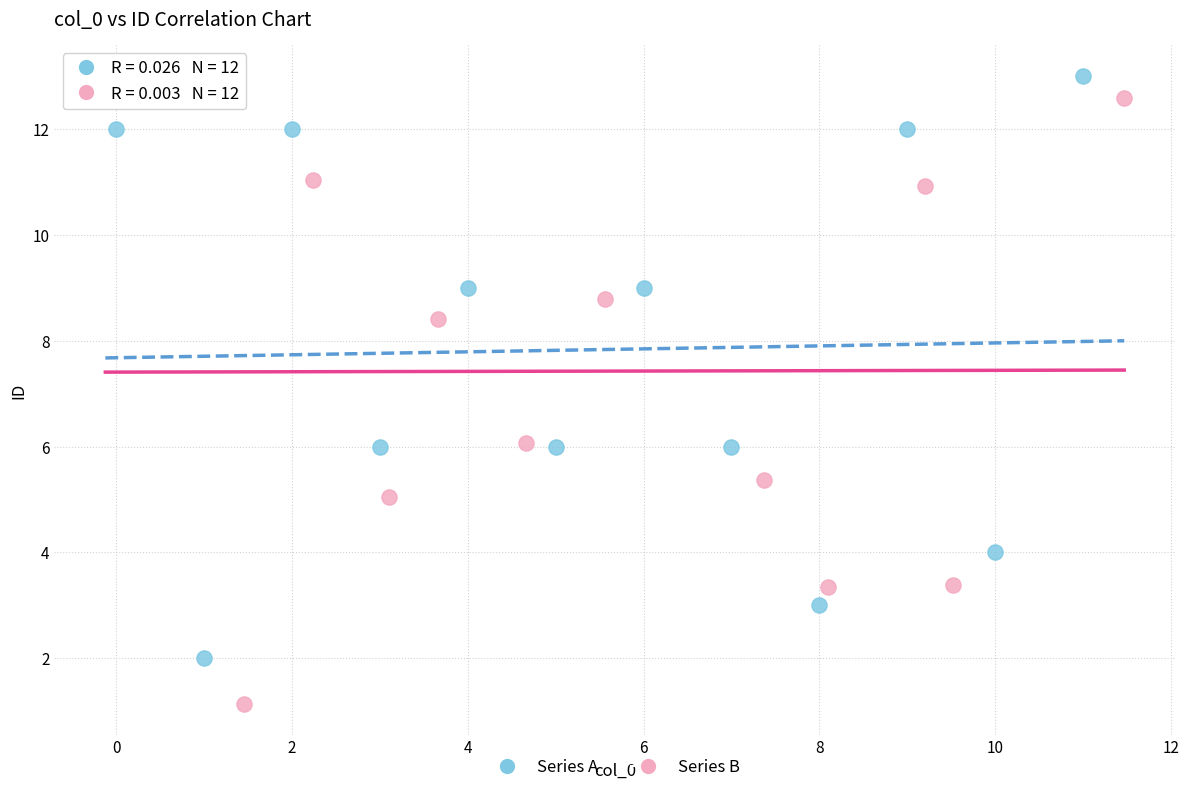

Which series reaches the minimum Y coordinate?

Series B